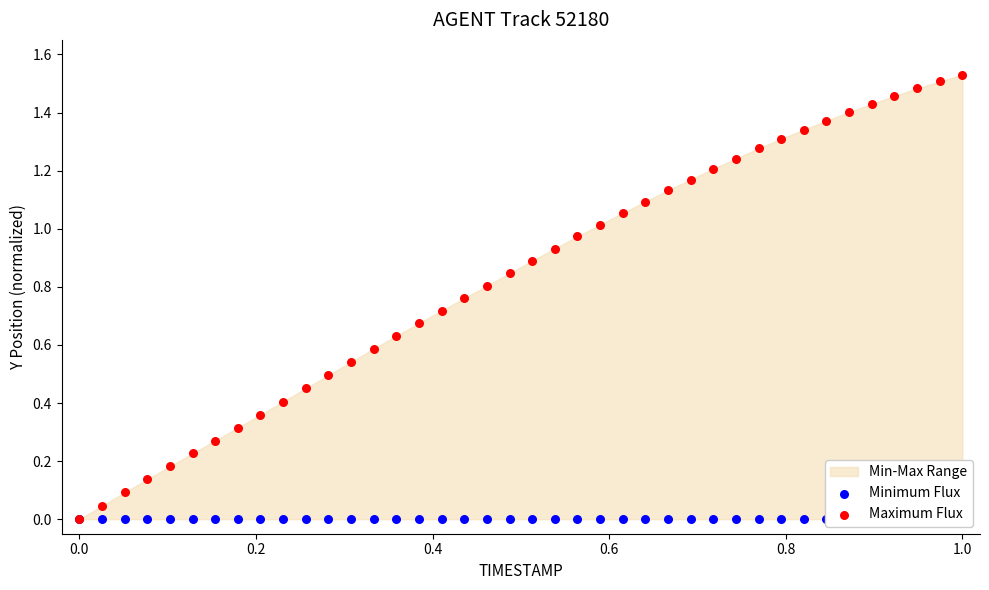

Which series contains the lowest Y value?

Minimum Flux